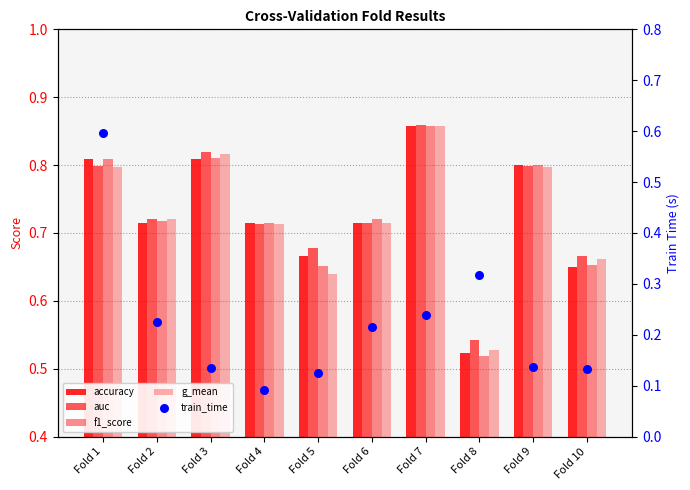

Which series reaches the minimum Y coordinate?

train_time